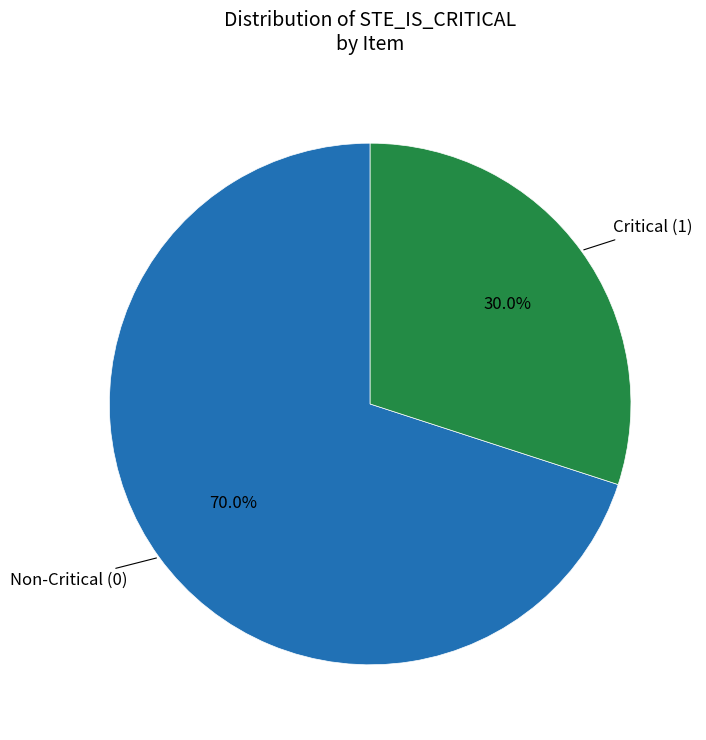

Which slice is the largest?

Non-Critical (0)